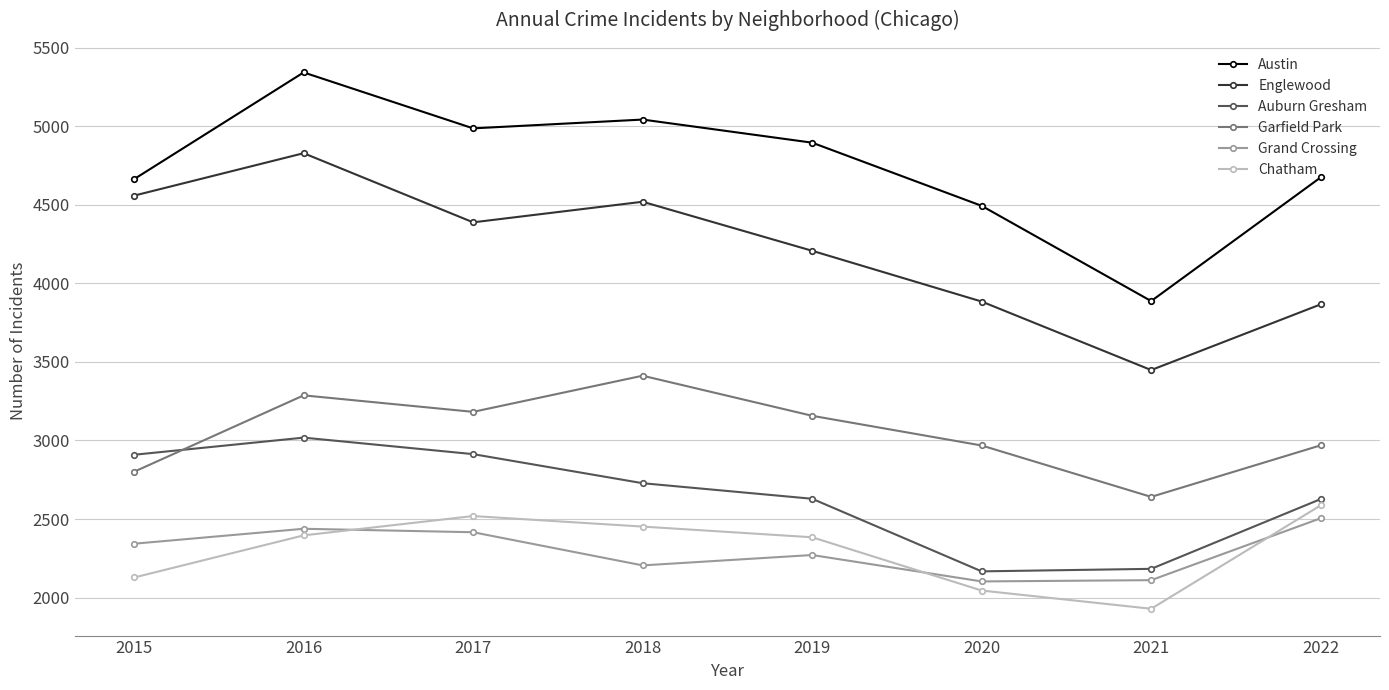

How many lines are shown in the chart?

6